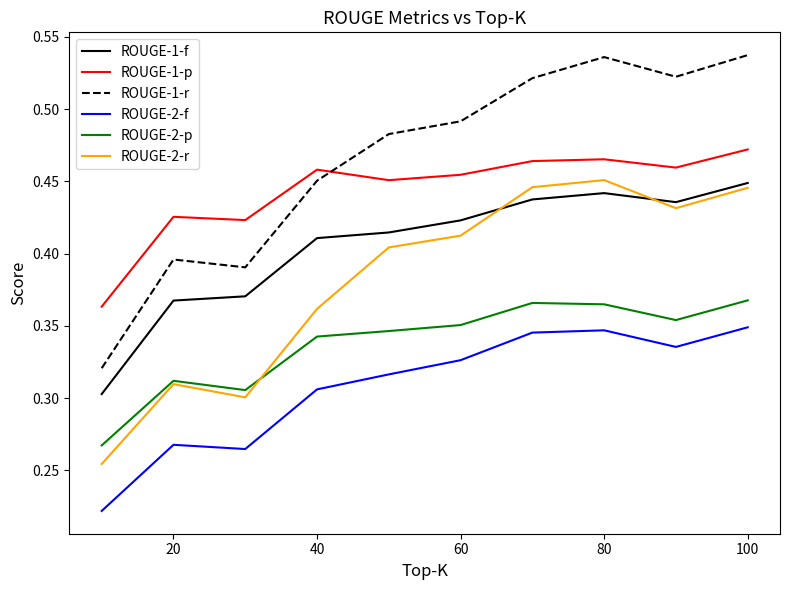

Which series has the largest total across all categories?

ROUGE-1-r